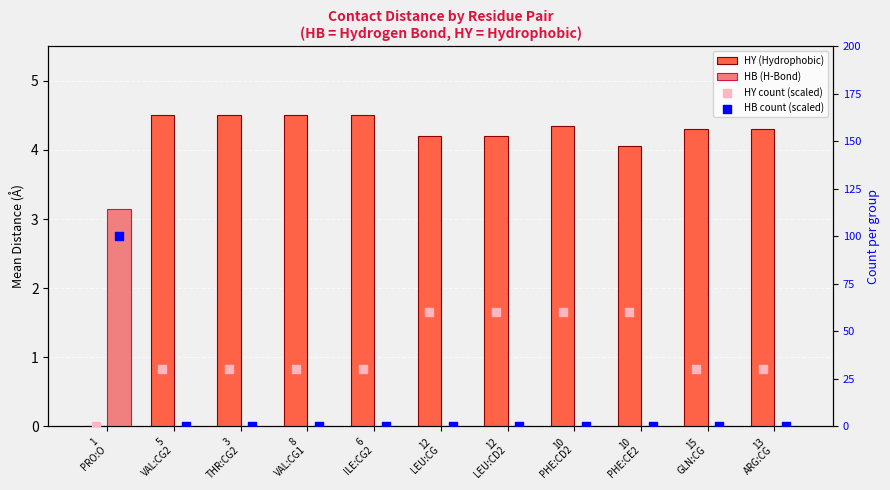

Is the value of HY (Hydrophobic) at 3
THR:CG2 greater than the value of HB (H-Bond) at 13
ARG:CG?

Yes